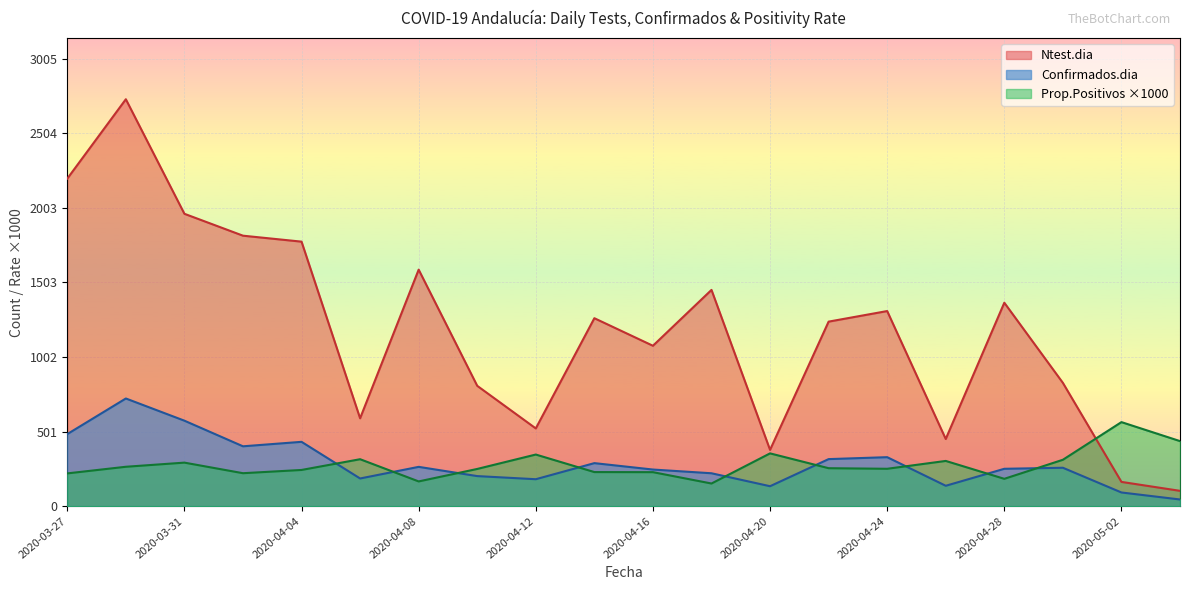

What is the average value of the Prop.Positivos series?

279.5